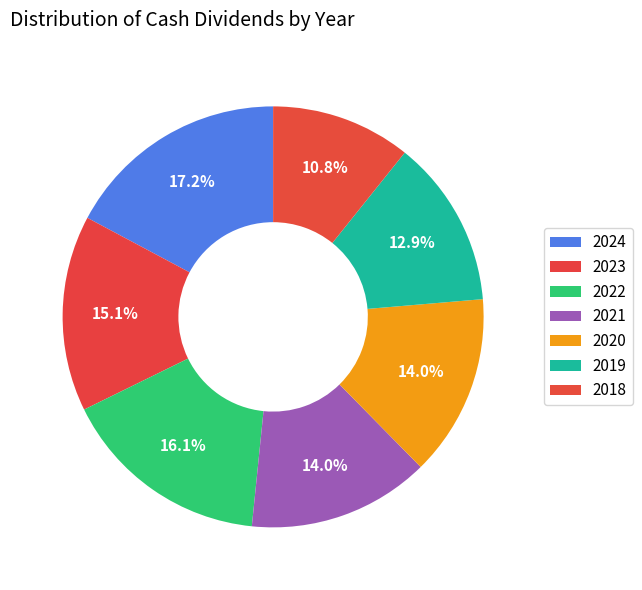

The 2020 slice represents 14% of the pie. True or false?

True